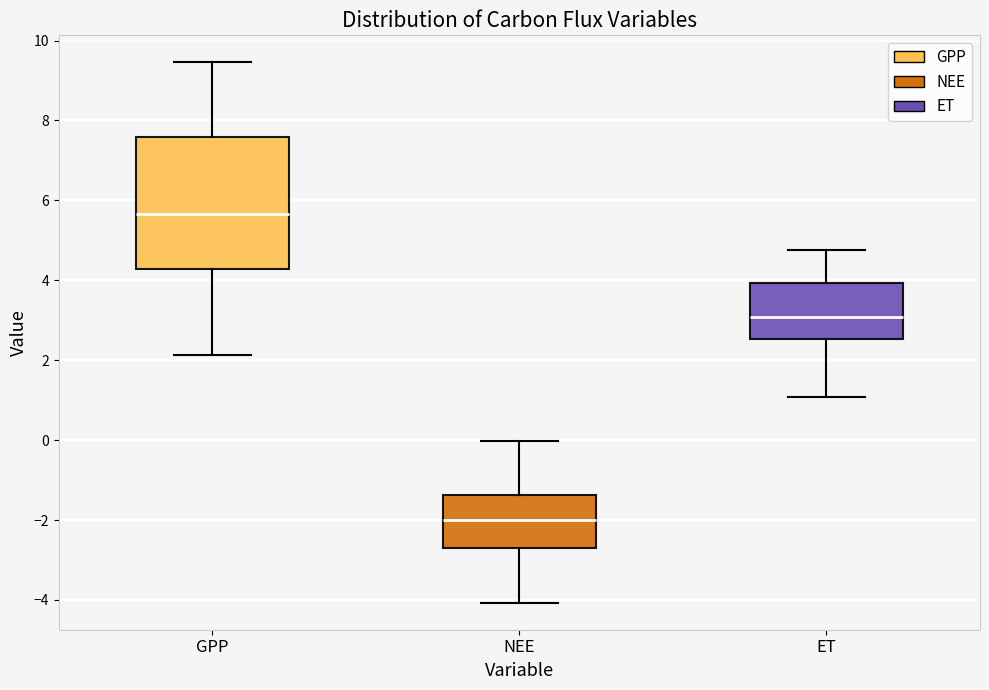

Where does the median line of the box for ET sit on the y-axis? The values are not printed on the chart, so give them approximately, as read against the axis.

3.0